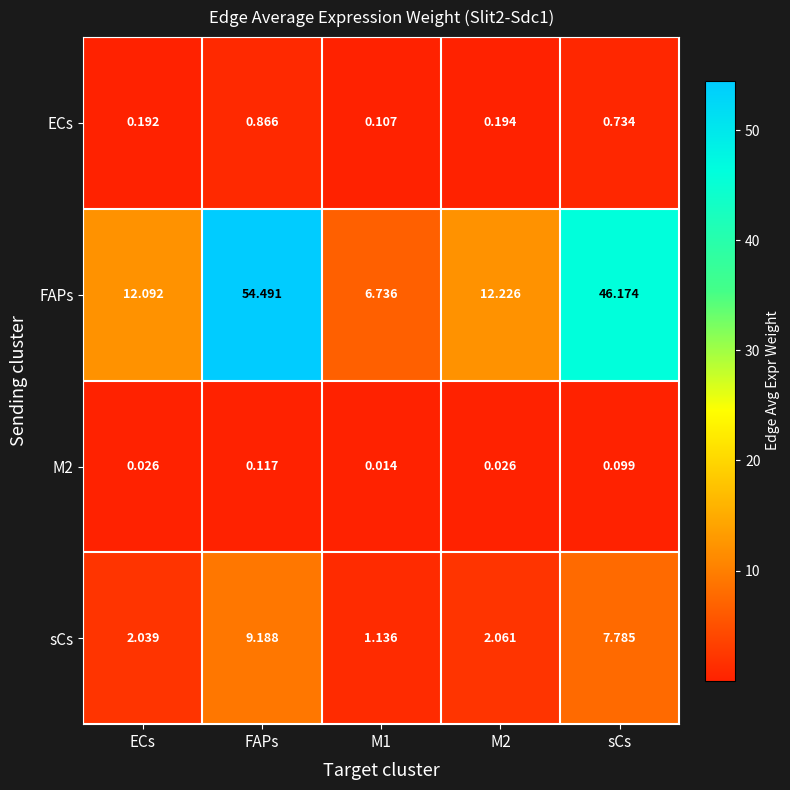

Which series has the widest spread of values?

FAPs